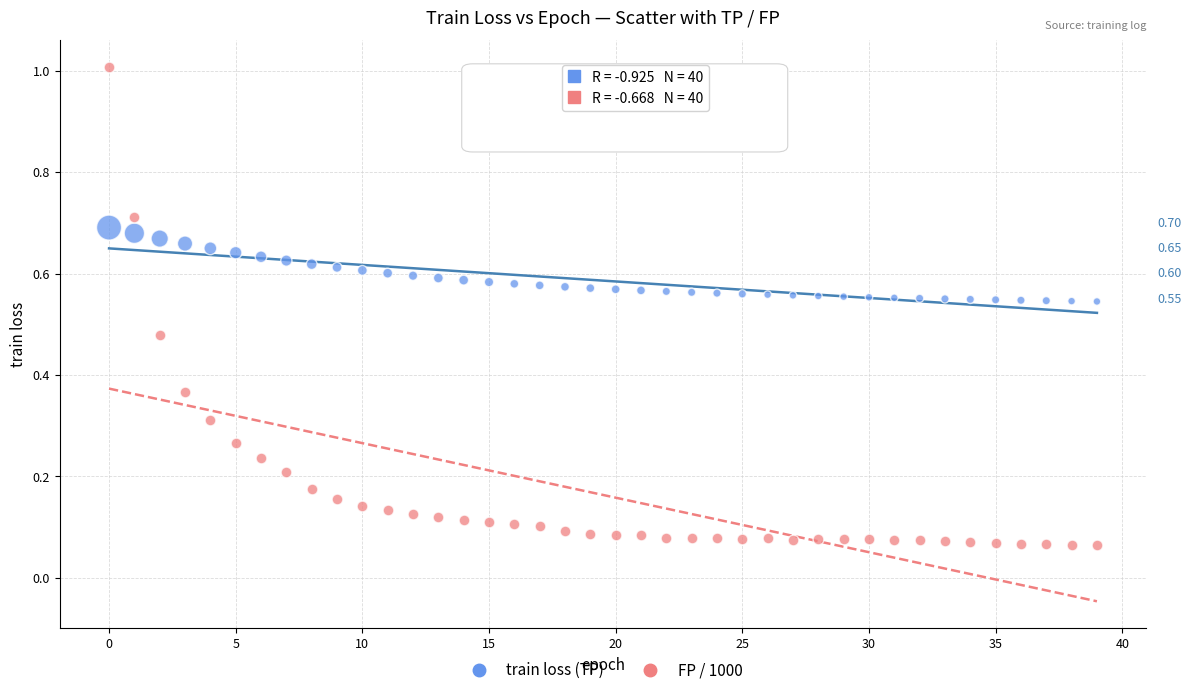

Which series reaches the maximum Y coordinate?

FP / 1000